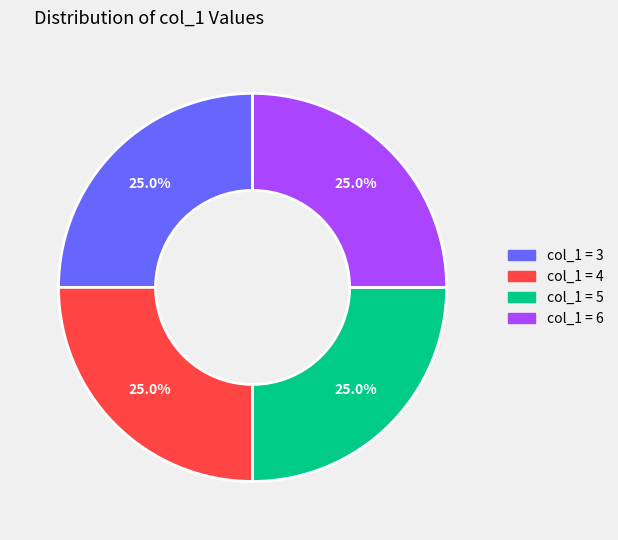

Does any single category account for the majority?

No